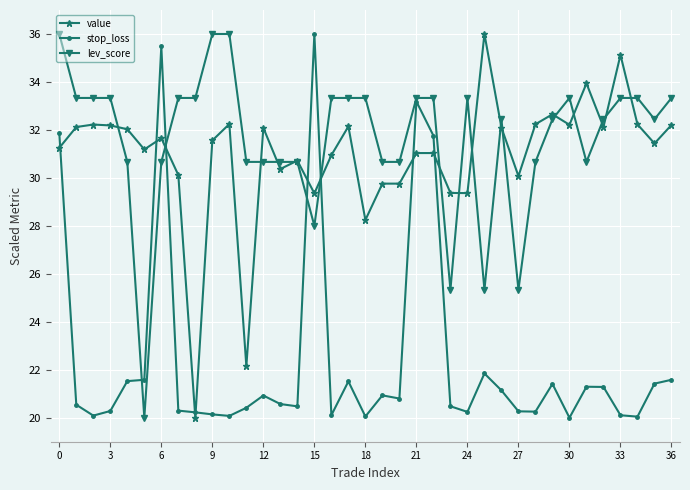

True or false: value has more than 1 interior local peaks.

True